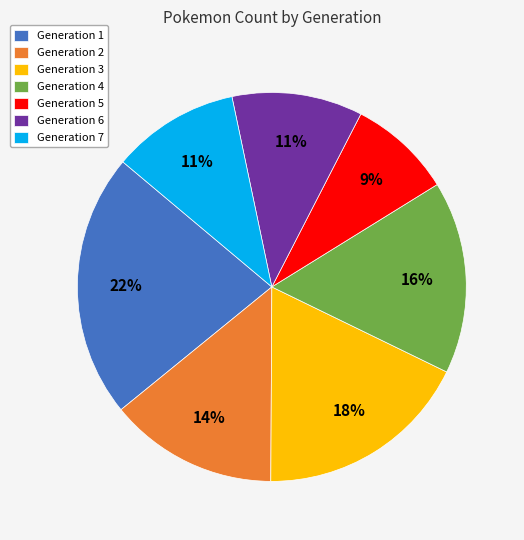

To the nearest percent, what portion does Generation 1 represent?

22%